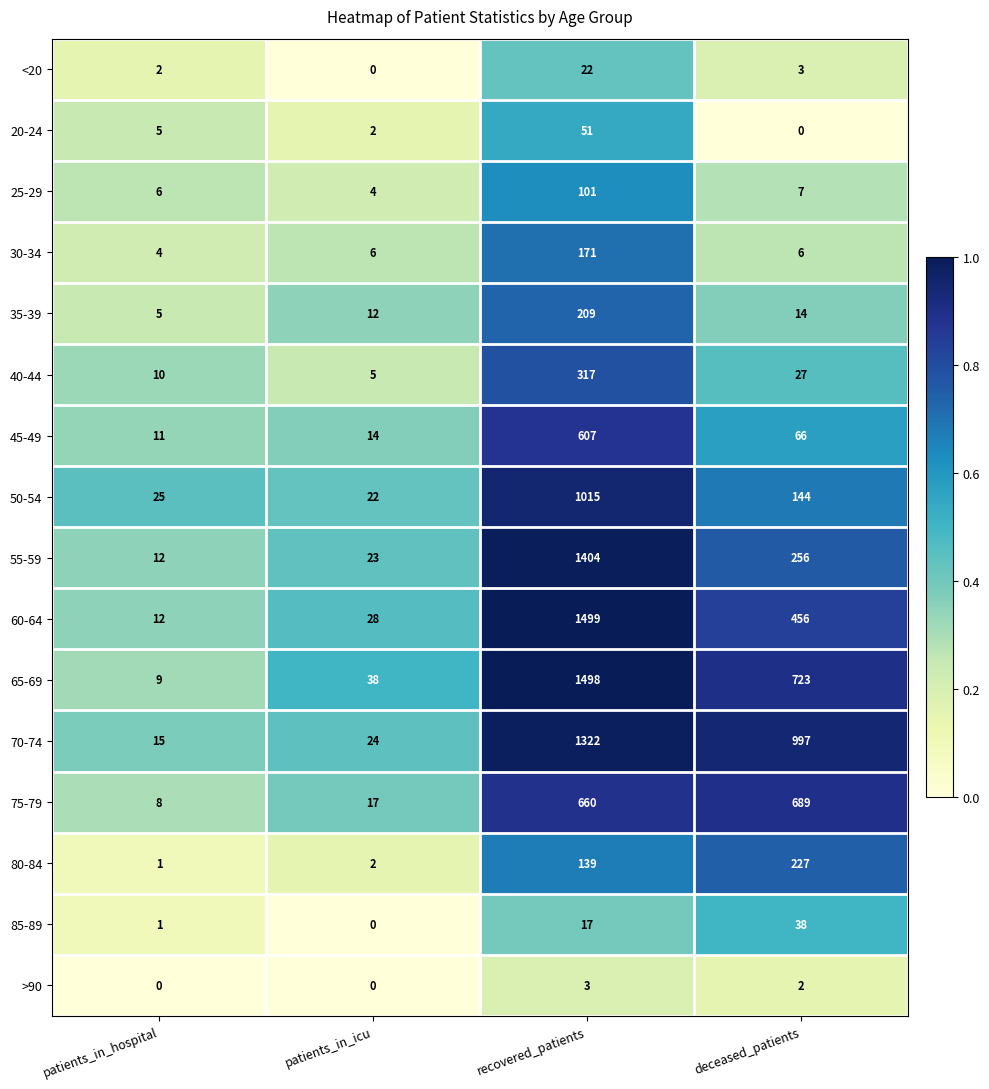

True or false: 45-49 has a value of 4 at patients_in_icu.

False